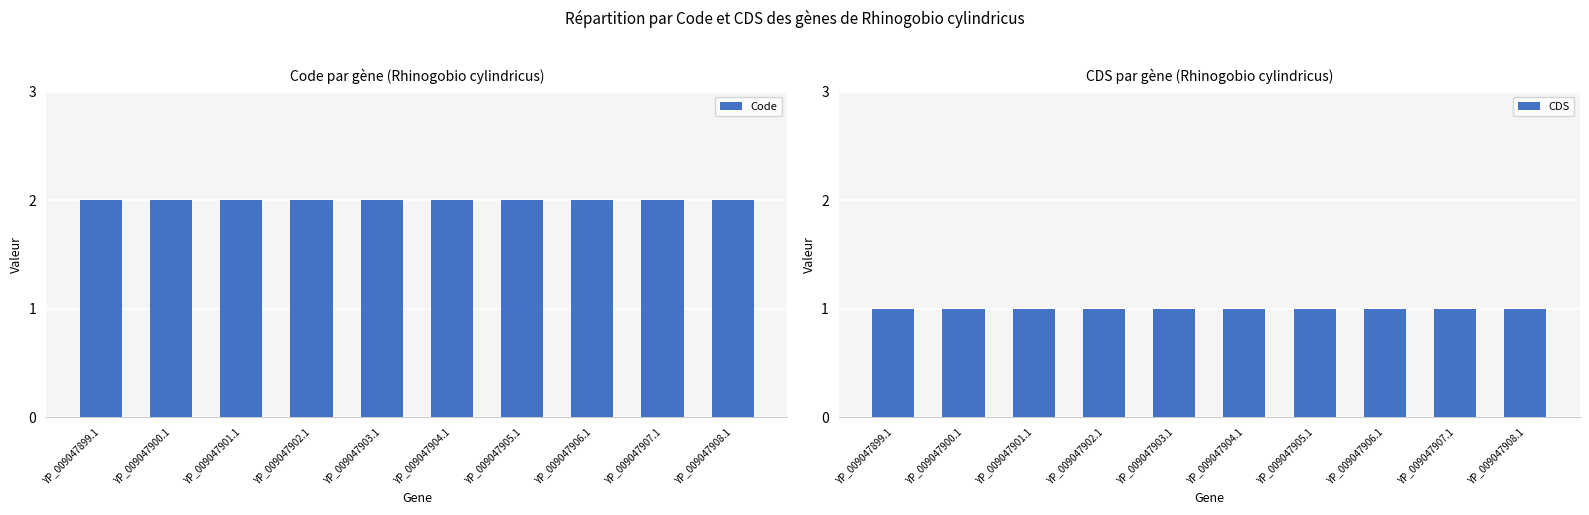

Between YP_009047903.1 and YP_009047904.1, which is larger?

YP_009047903.1